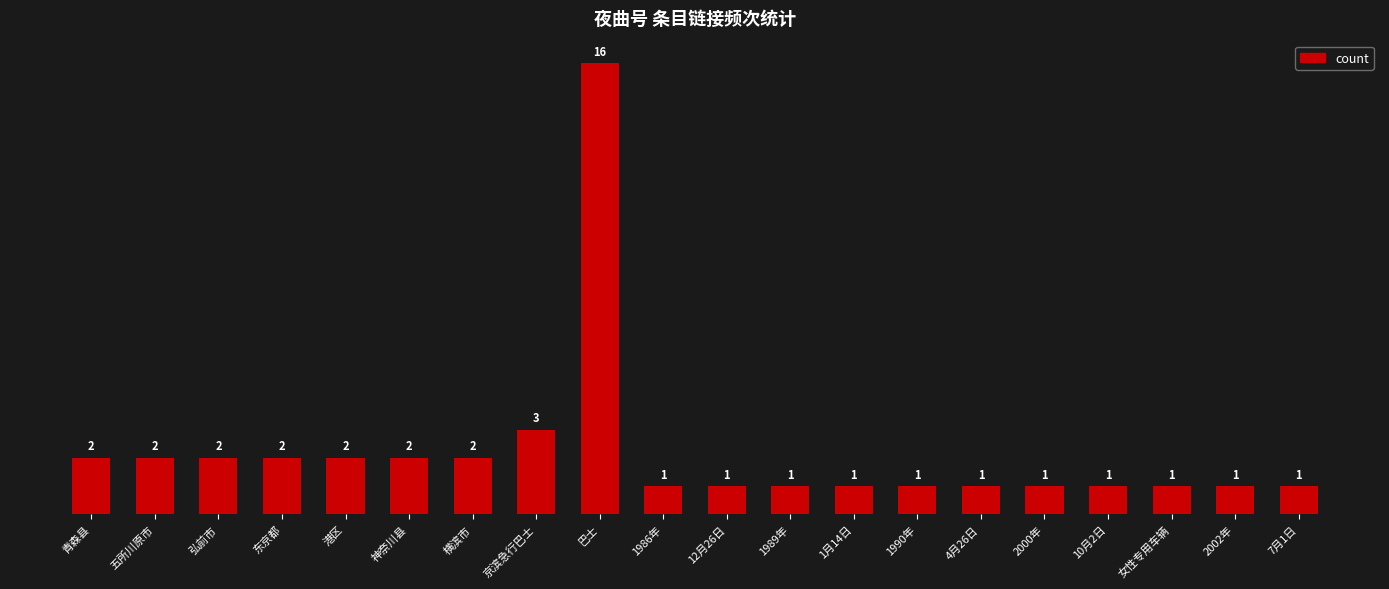

What is the label of the 11th bar from the left?

12月26日